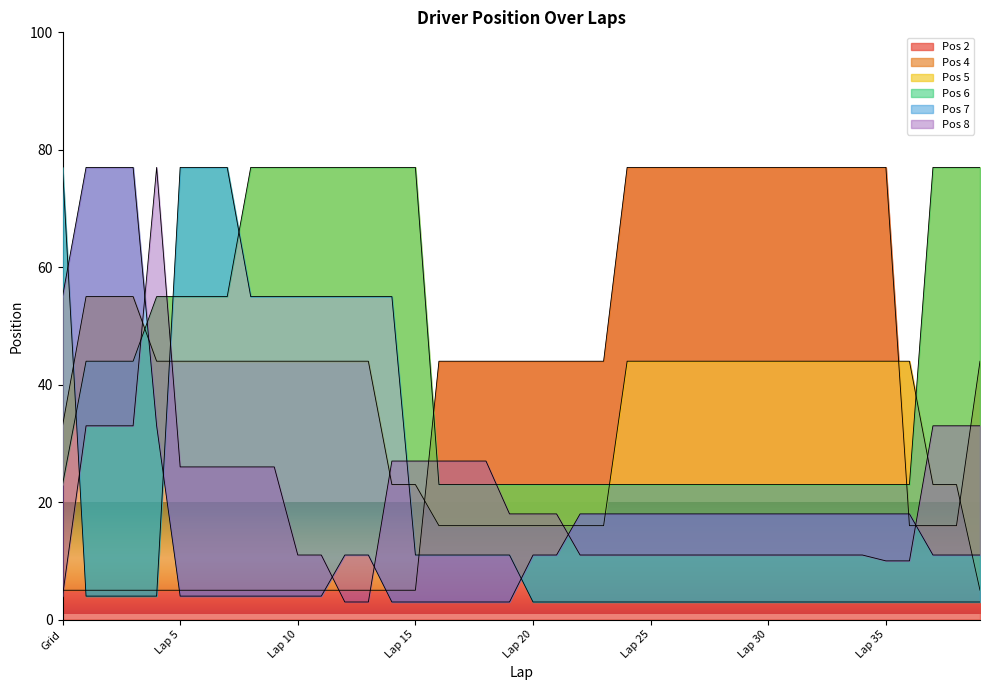

What is the approximate value of Pos 6 at Lap 19?

11